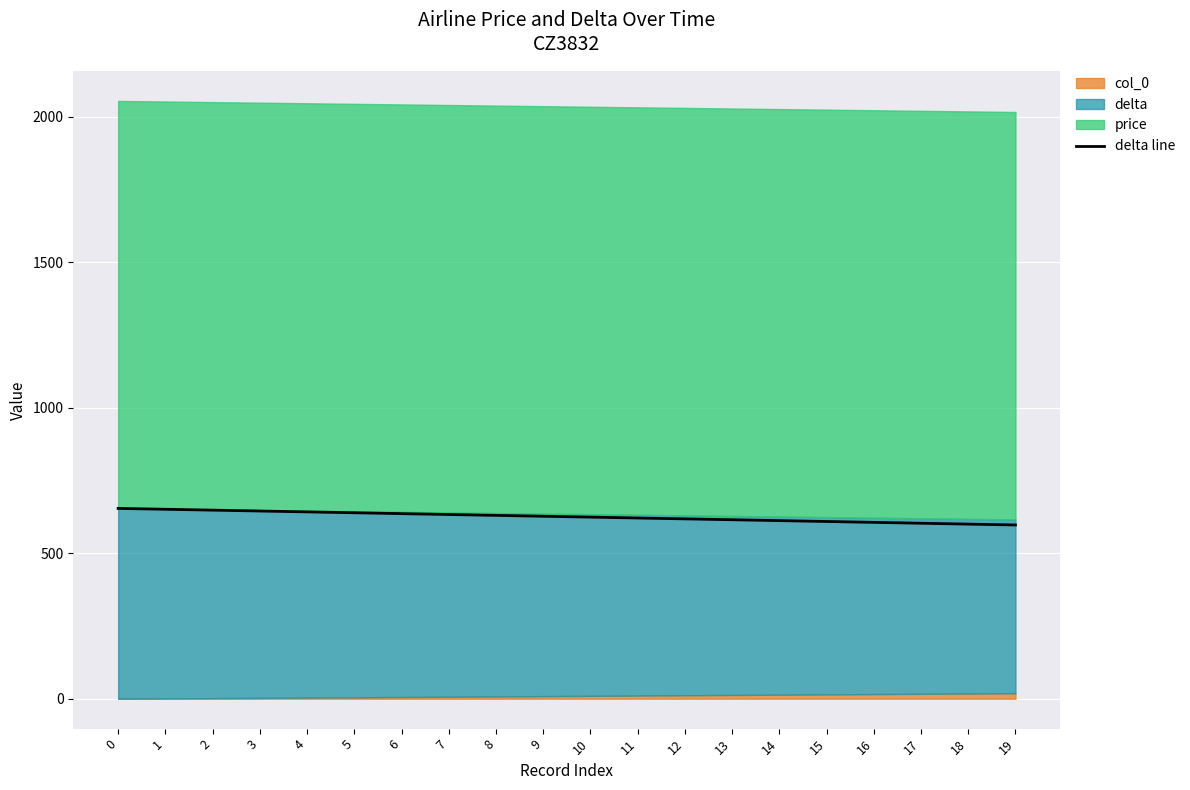

Approximately how many times larger is the value at 1 compared to 11?

1.0